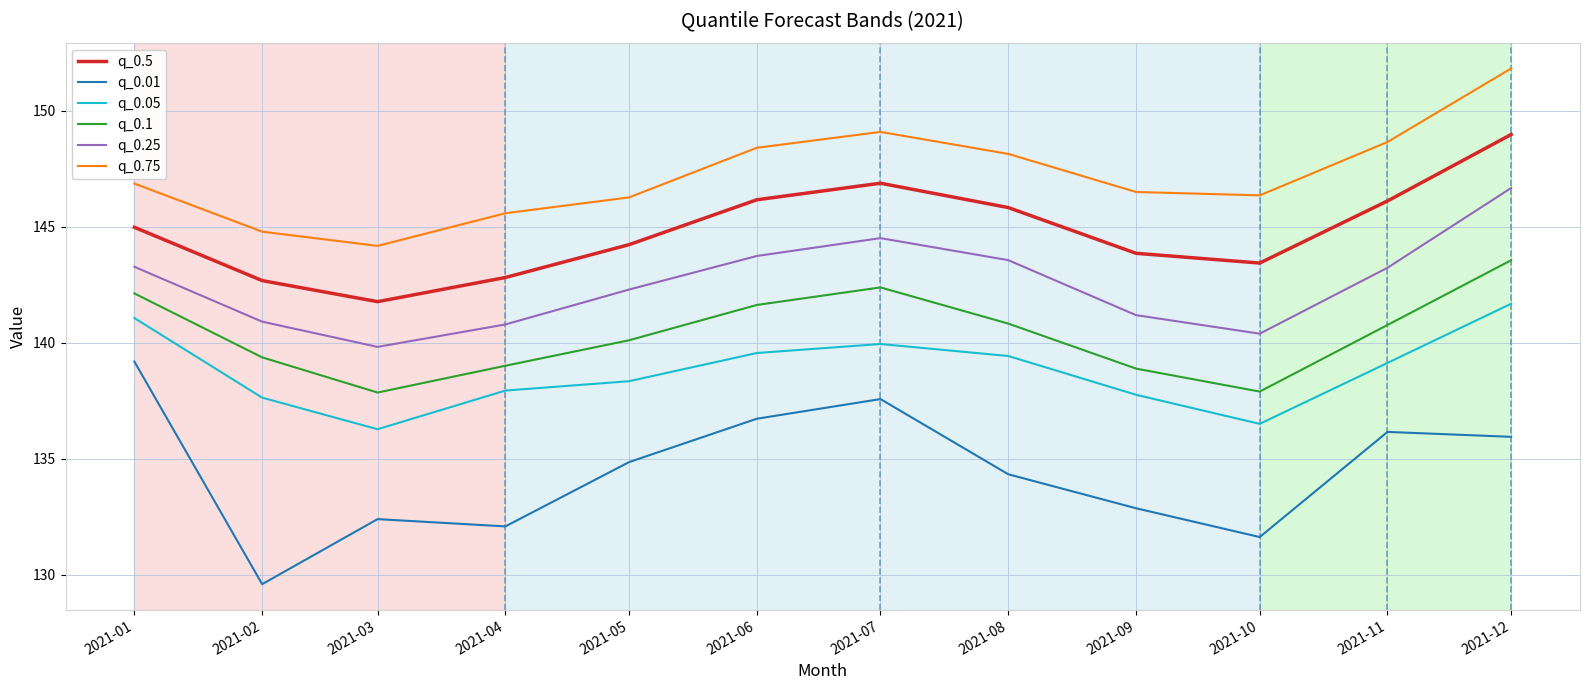

What is the difference between the highest and lowest values at 2021-05?

11.4